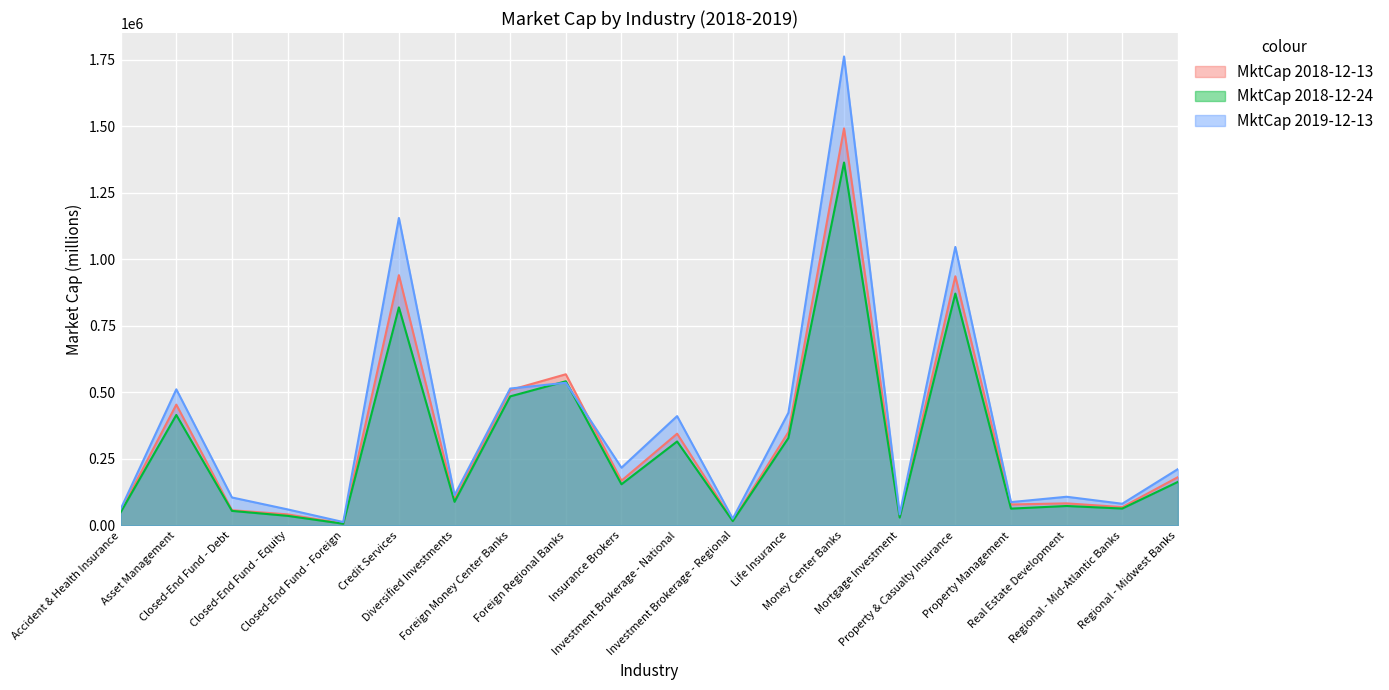

What is the label of the 9th point from the right?

Investment Brokerage - Regional